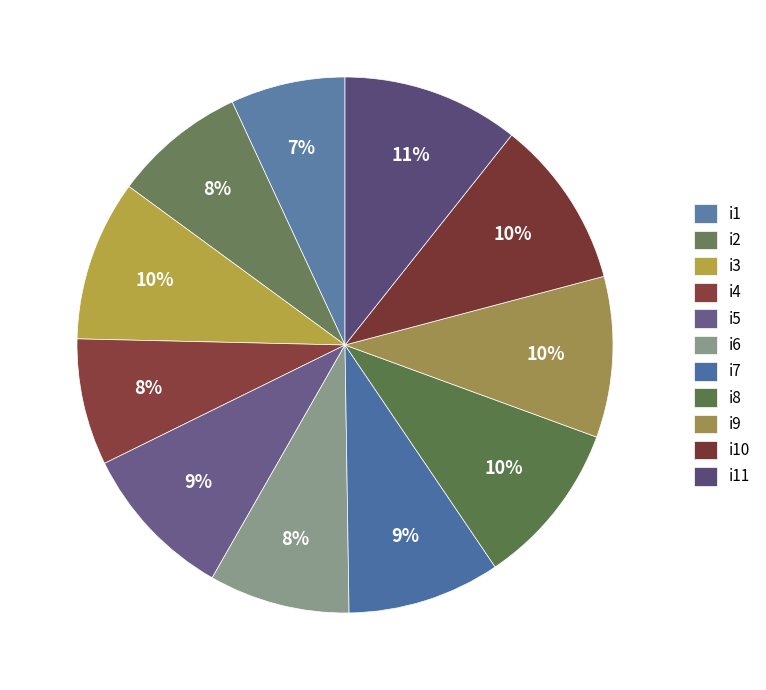

How much of the chart is everything except i1?

93.1%